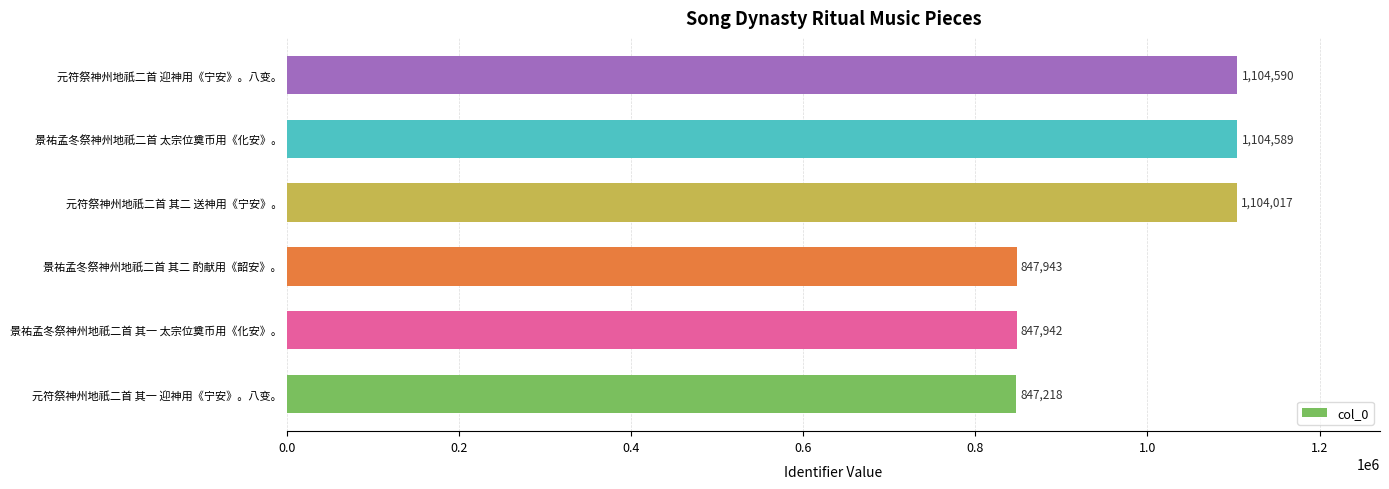

What is the change in value from 元符祭神州地祇二首 其一 迎神用《宁安》。八变。 to 景祐孟冬祭神州地祇二首 其二 酌献用《韶安》。?

+725